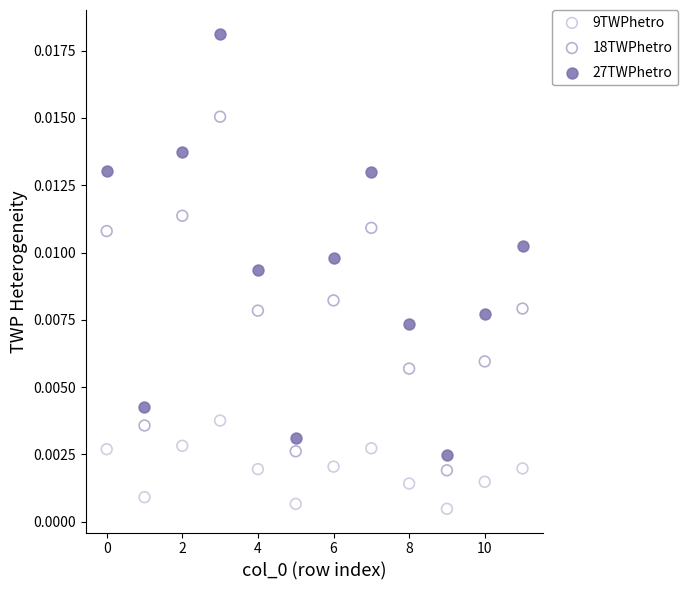

Which series reaches the minimum Y coordinate?

9TWPhetro